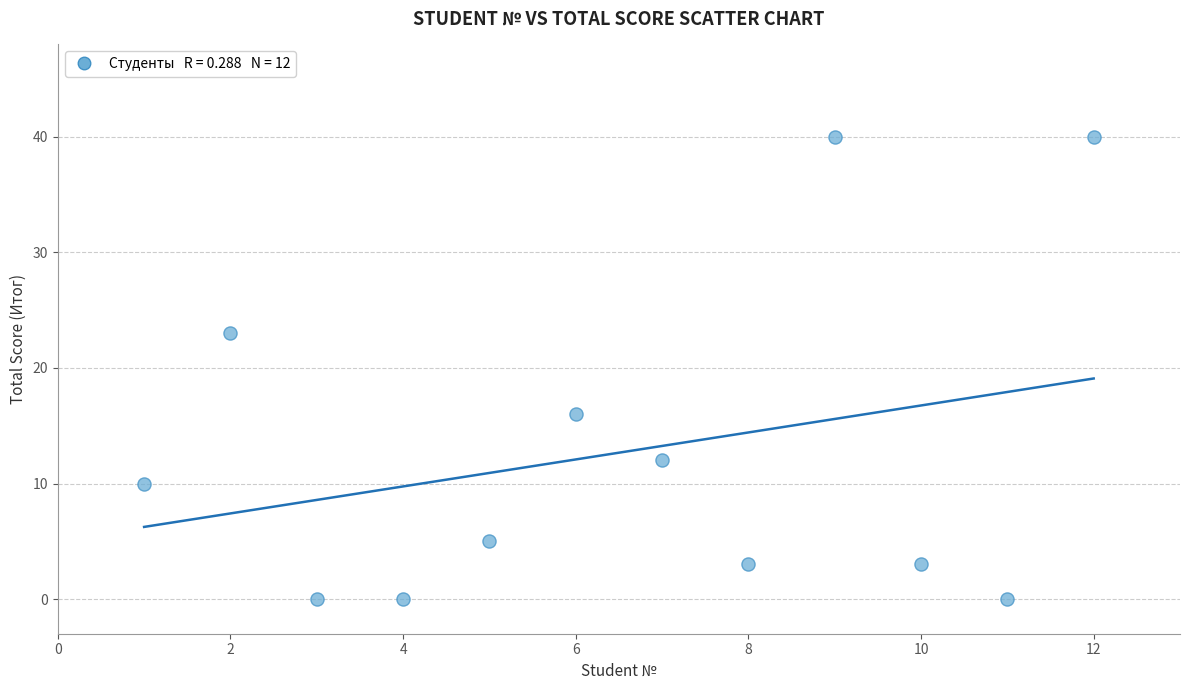

What Y value in the scatter plot is closest to 20?

23